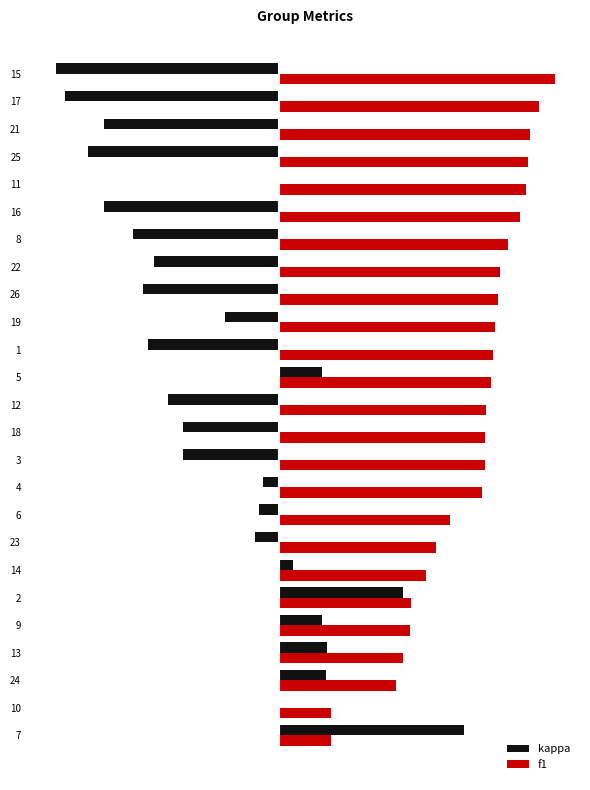

The value of kappa at 3 is 0.2. True or false?

False